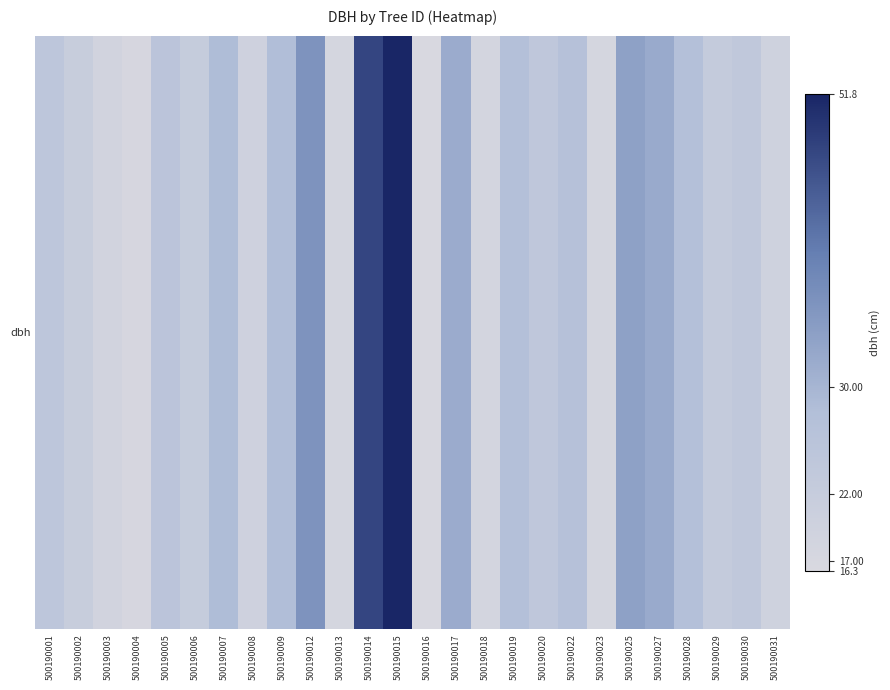

Rank the categories by value from highest to lowest.

500190015, 500190014, 500190012, 500190025, 500190027, 500190017, 500190007, 500190009, 500190028, 500190019, 500190022, 500190005, 500190001, 500190020, 500190030, 500190029, 500190006, 500190002, 500190008, 500190031, 500190003, 500190018, 500190013, 500190023, 500190004, 500190016